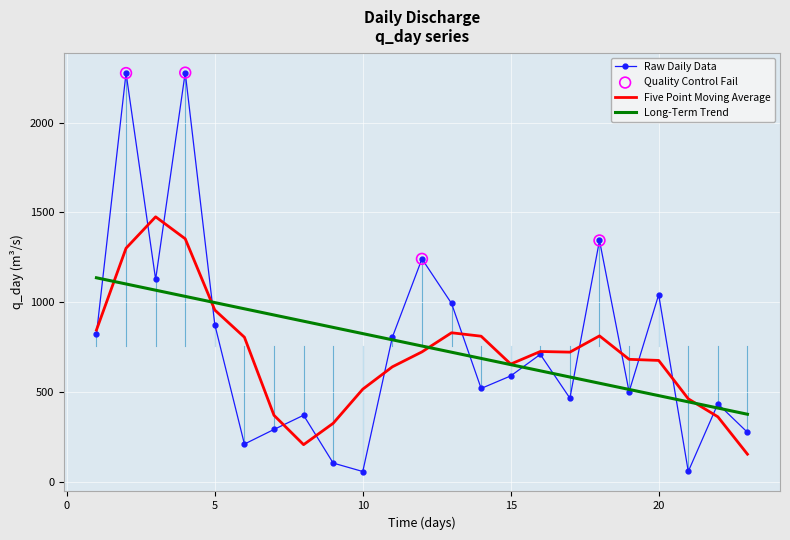

Which series has the widest spread of values?

Raw Daily Data